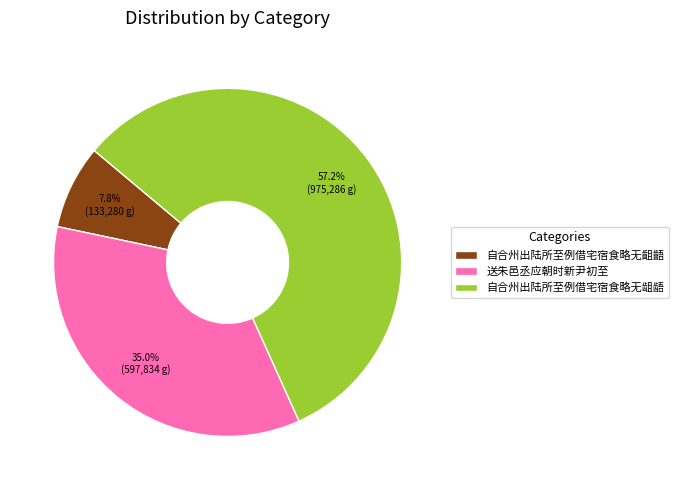

To the nearest percent, what is the average slice percentage?

33%